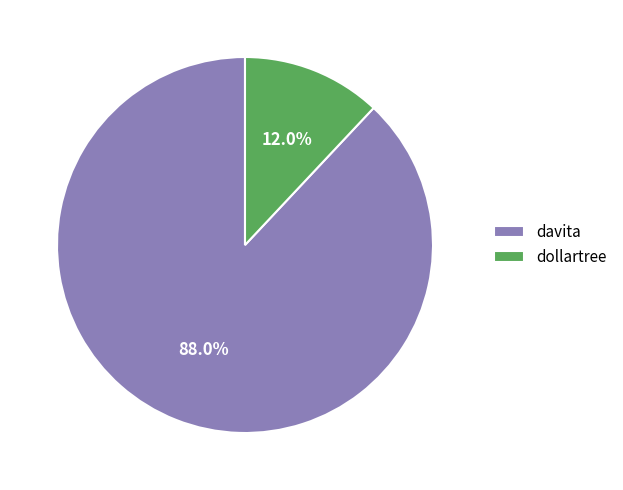

How many slices are in this pie chart?

2